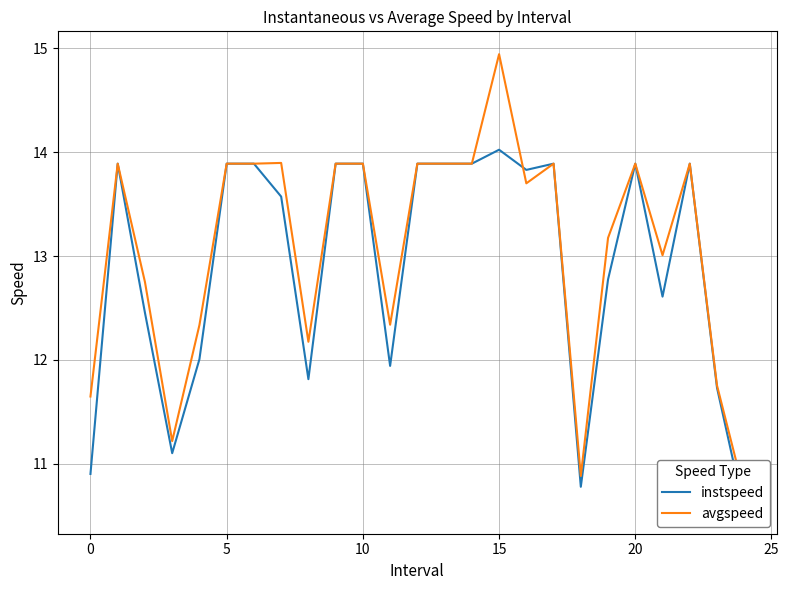

At how many categories does at least one series exceed 14?

1